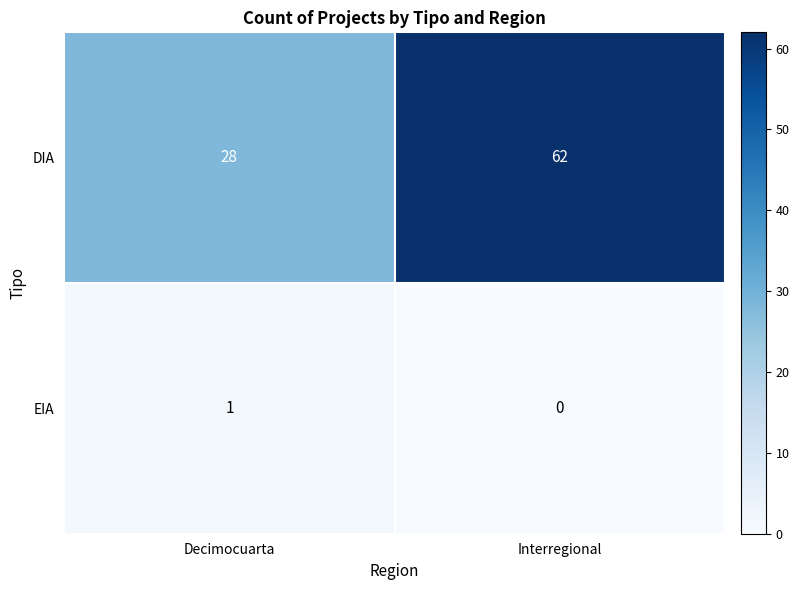

The value of DIA at Interregional is 62. True or false?

True